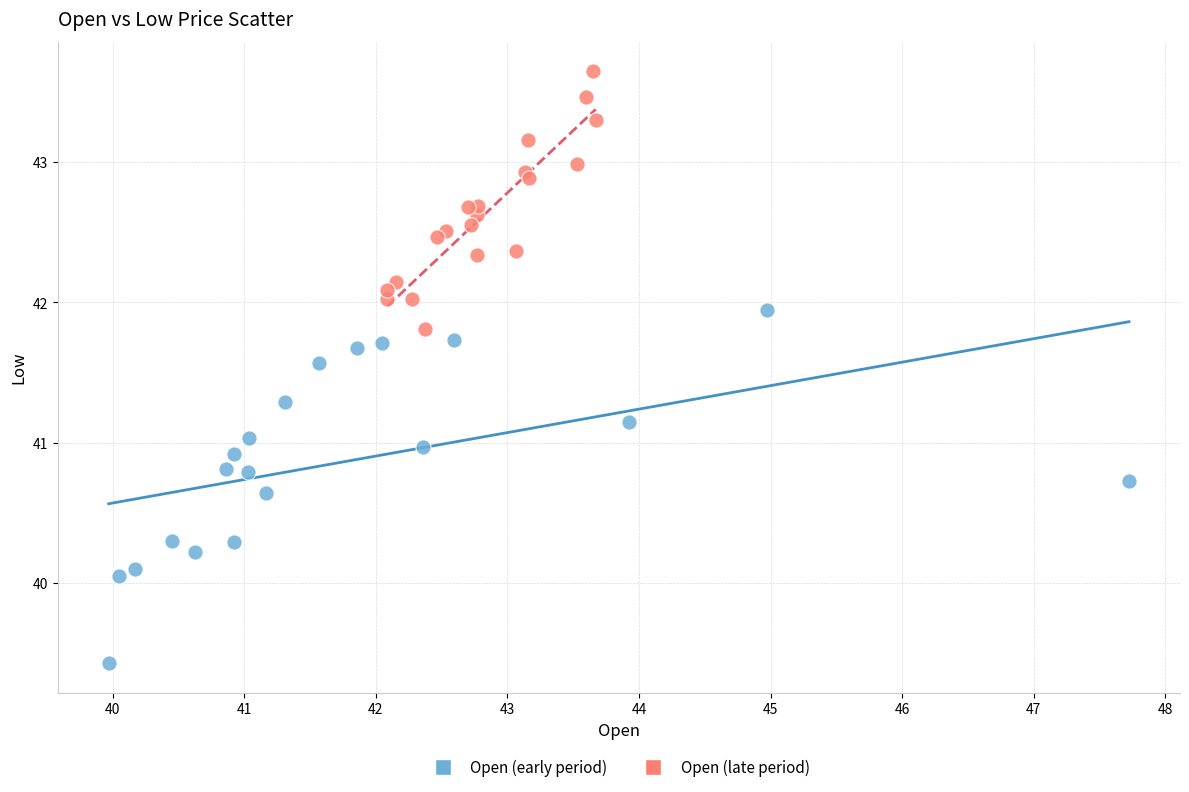

What are all the series names shown in the legend?

Open (early period), Open (late period)